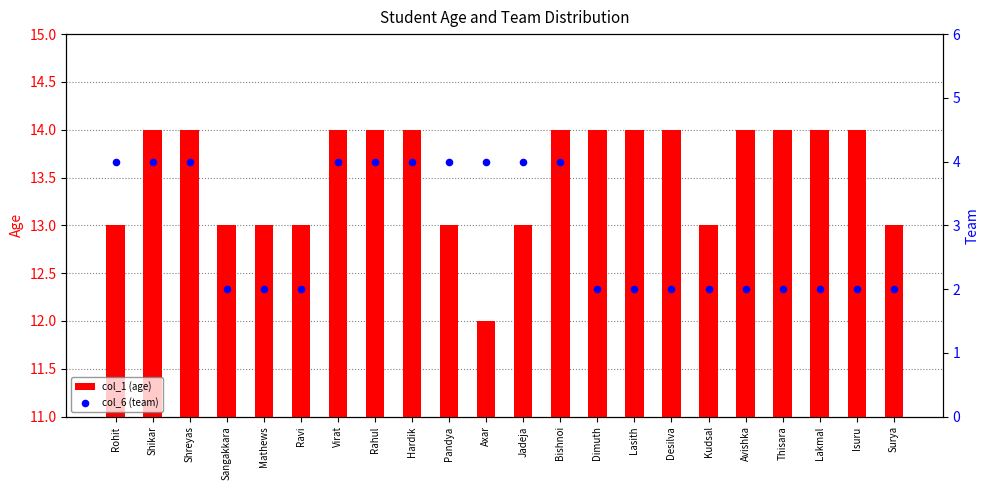

Which series contains the highest Y value?

col_1 (age)